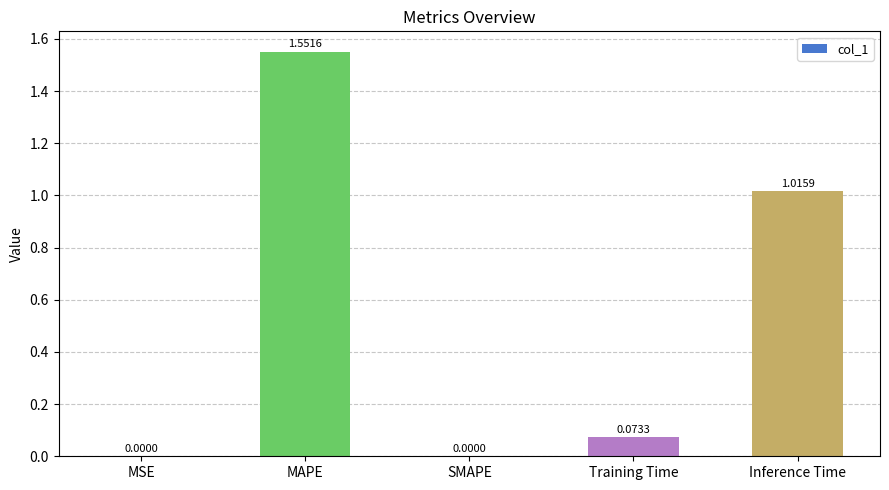

How many values are above zero?

4